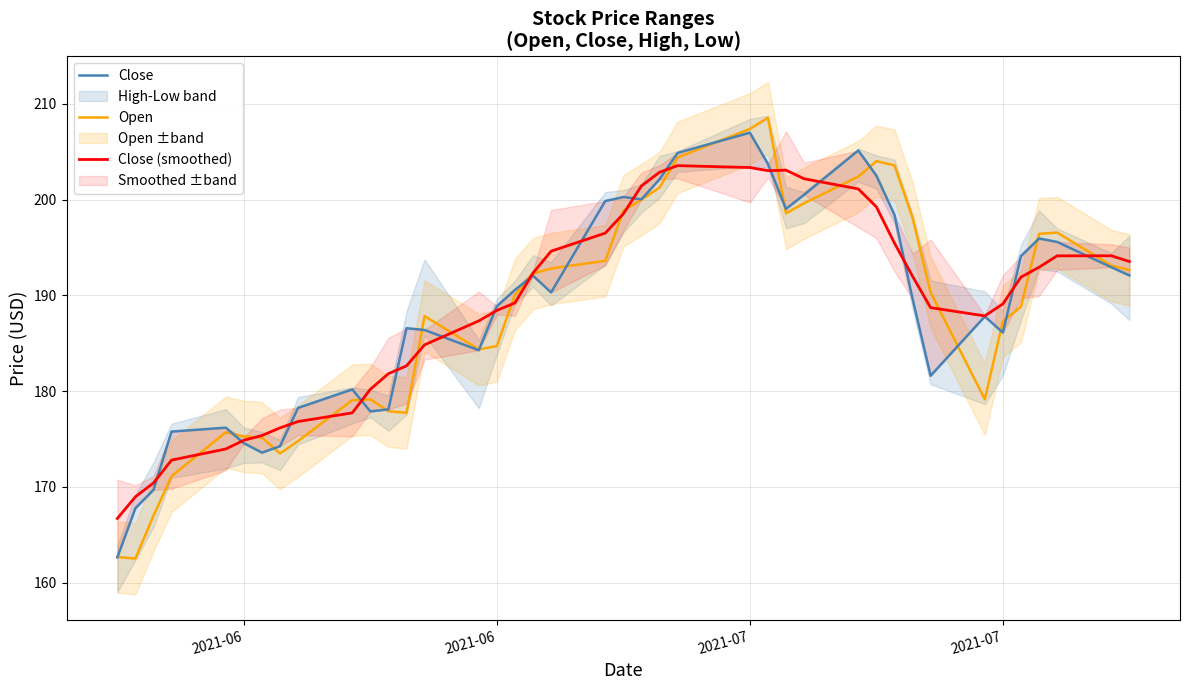

How many interior local valleys does the Open series have?

6